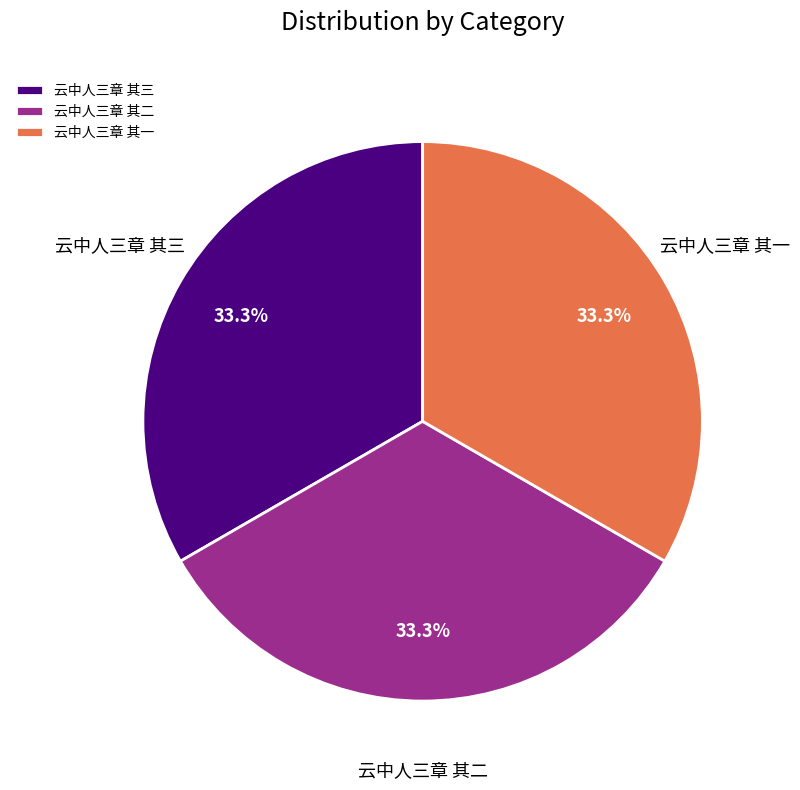

Approximately how many times larger is the value at 云中人三章 其二 compared to 云中人三章 其三?

1.0